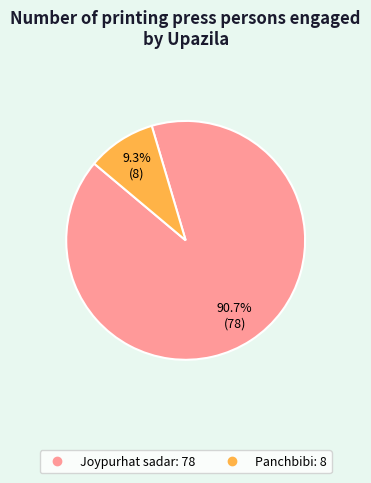

How many slices are in this pie chart?

2